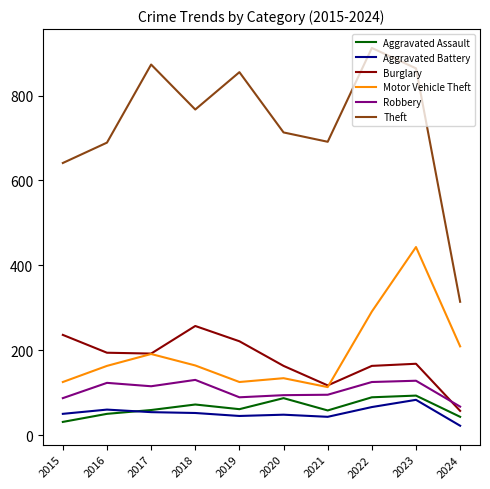

Is the value of Burglary at 2022 greater than the value of Theft at 2021?

No